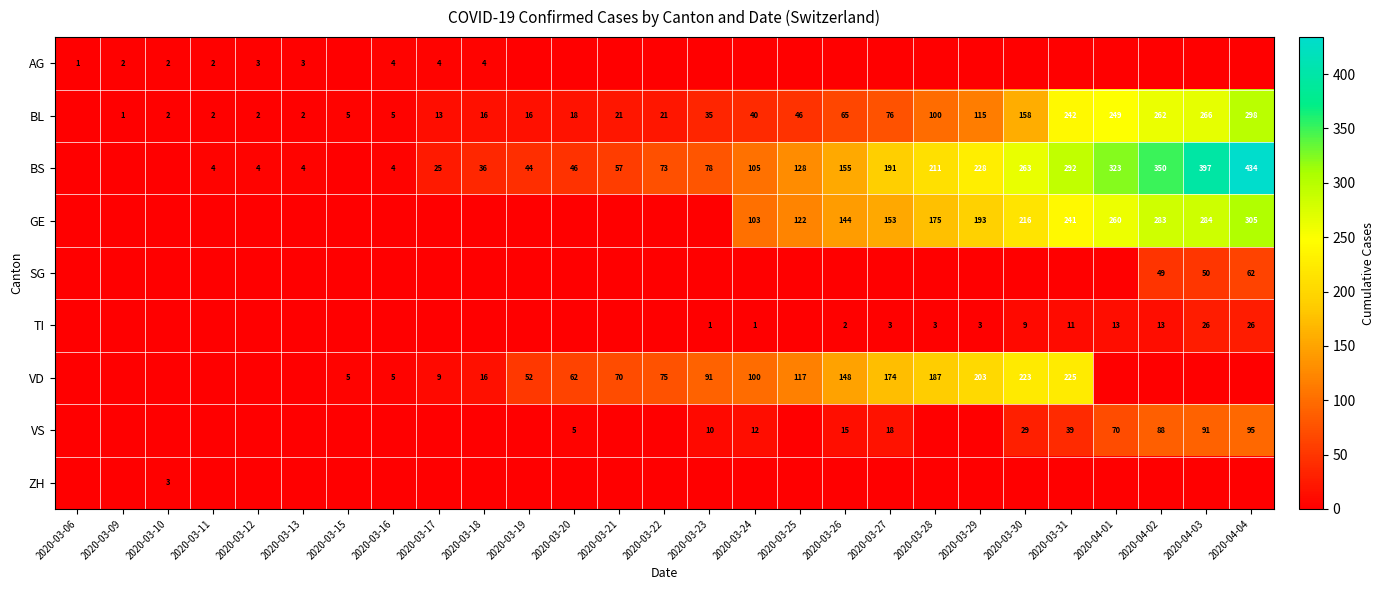

Is it true that VS equals 150 at 2020-04-04?

False